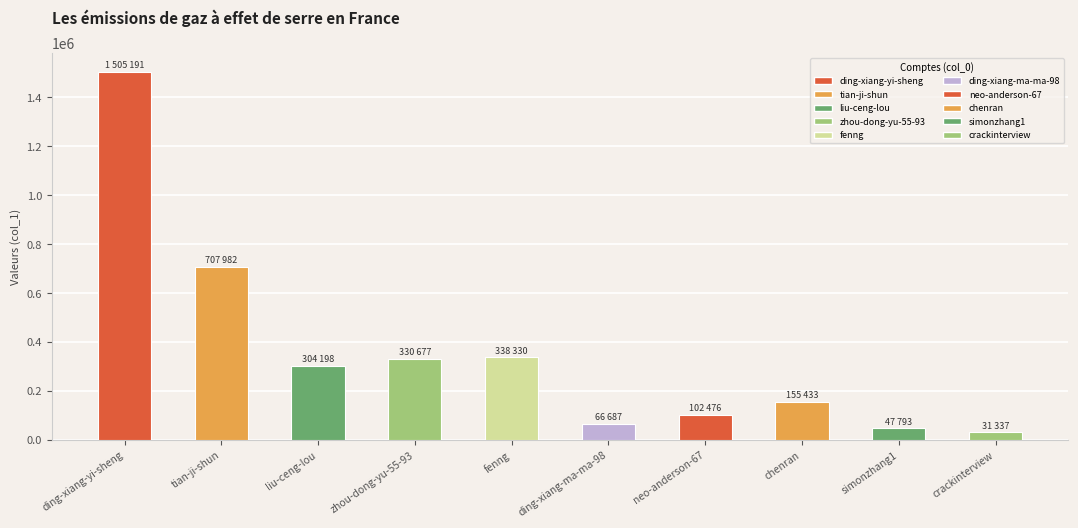

What is the approximate value at crackinterview, to the nearest 10?

31340